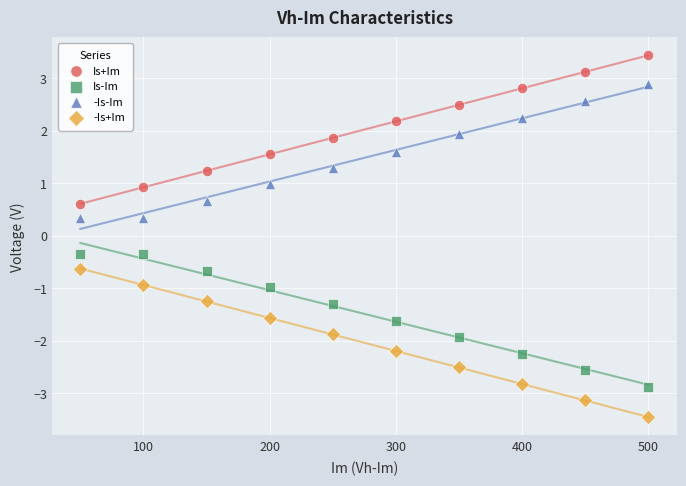

What are all the series names shown in the legend?

Is+Im, Is-Im, -Is-Im, -Is+Im